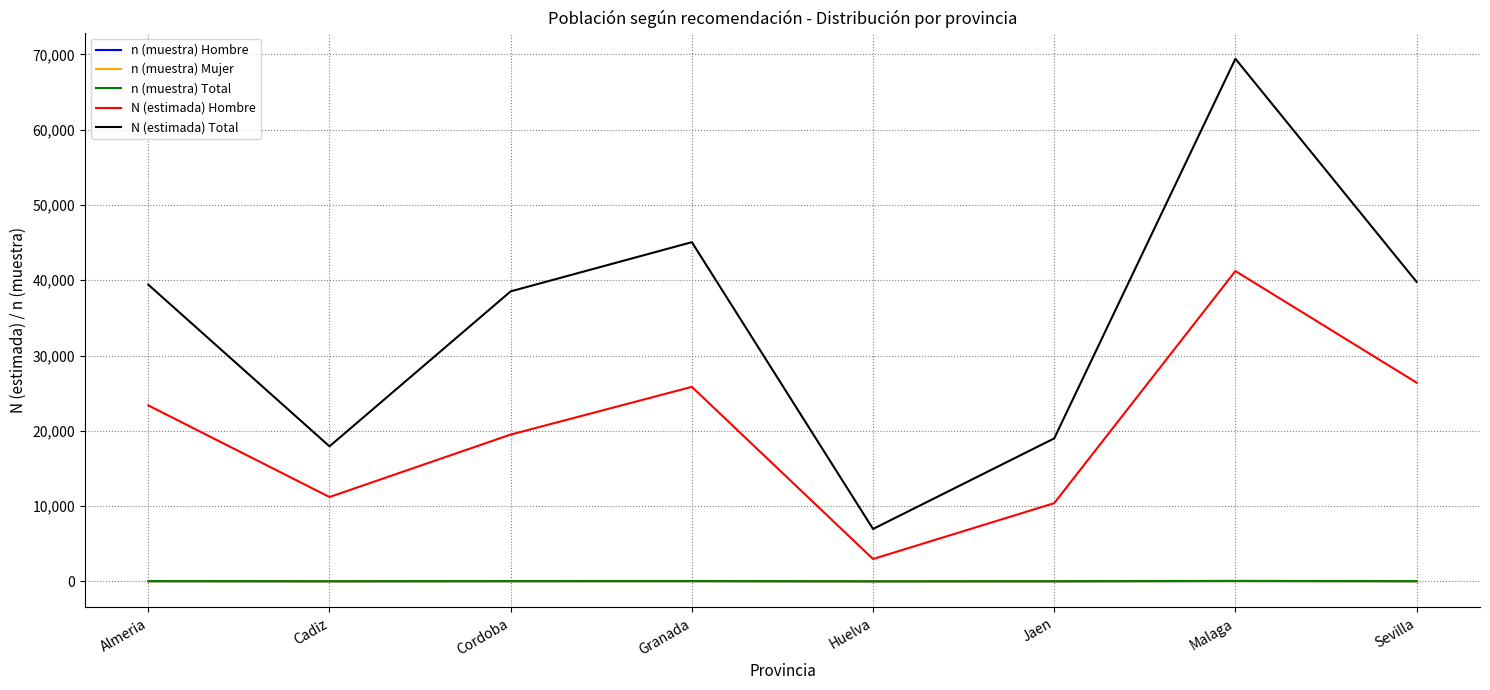

What is the greatest value displayed?

69415